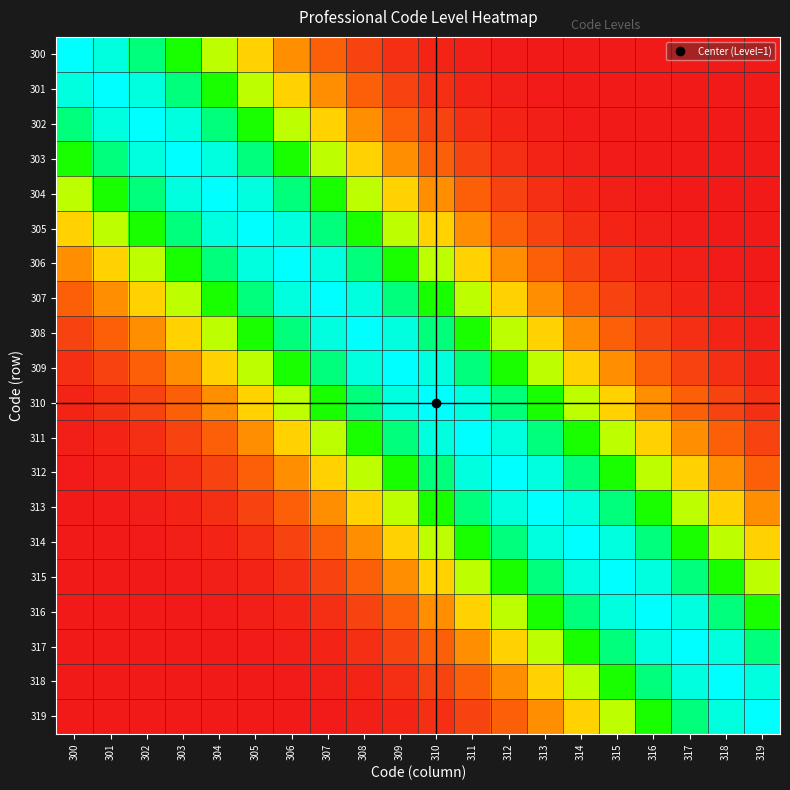

How many categories are shown in the chart?

20